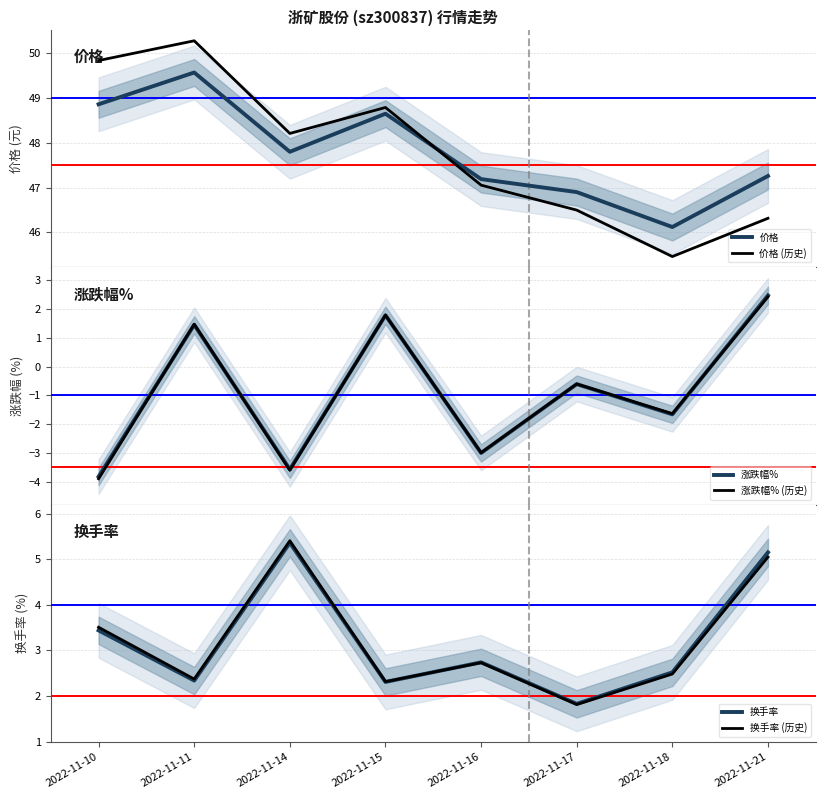

Reading left to right, list all the values displayed in this chart.

价格: 48.9	49.6	47.8	48.6	47.2	46.9	46.1	47.3
价格 (历史): 49.8	50.3	48.2	48.8	47.1	46.5	45.5	46.3
涨跌幅%: -3.8	1.4	-3.6	1.8	-3.0	-0.6	-1.7	2.5
涨跌幅% (历史): -3.9	1.5	-3.6	1.8	-3.0	-0.6	-1.6	2.4
换手率: 3.4	2.3	5.4	2.3	2.7	1.8	2.5	5.2
换手率 (历史): 3.5	2.4	5.4	2.3	2.7	1.8	2.5	5.0